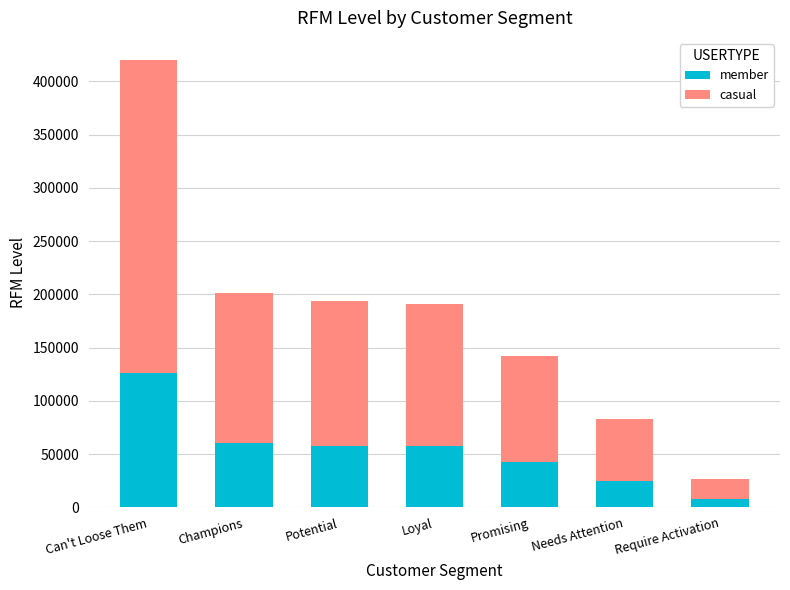

True or false: member has a value of 57204.3 at Loyal.

True